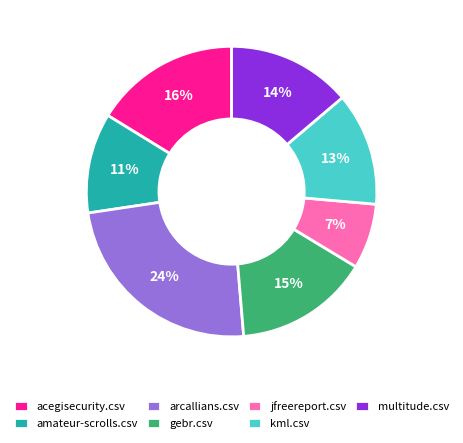

To the nearest percent, what percentage of the pie is multitude.csv?

14%